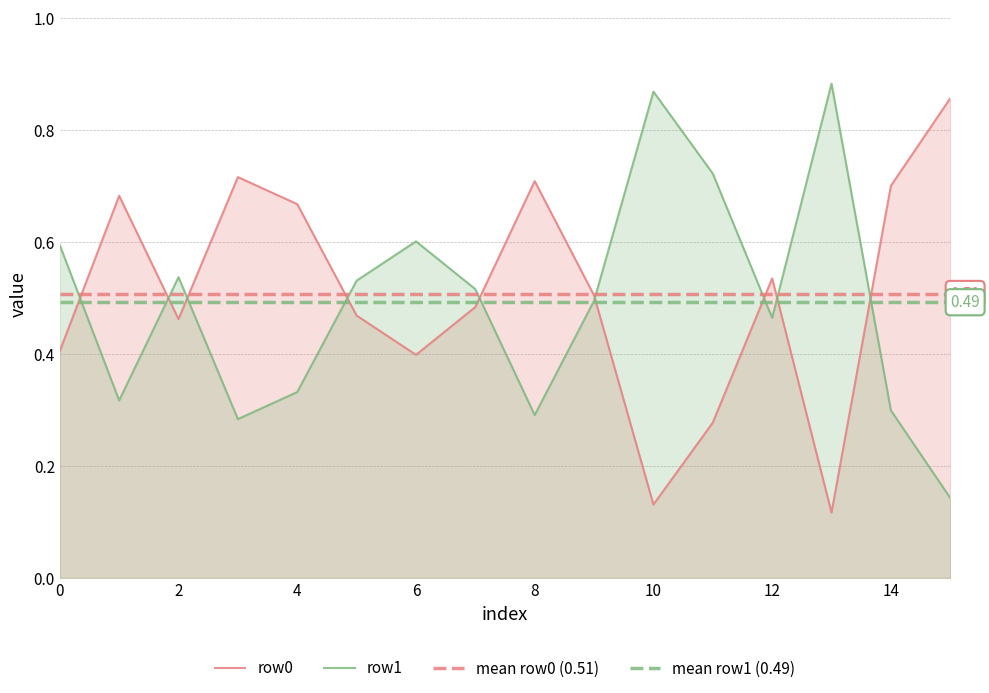

Between 1 and 6, which series saw the biggest shift?

row0